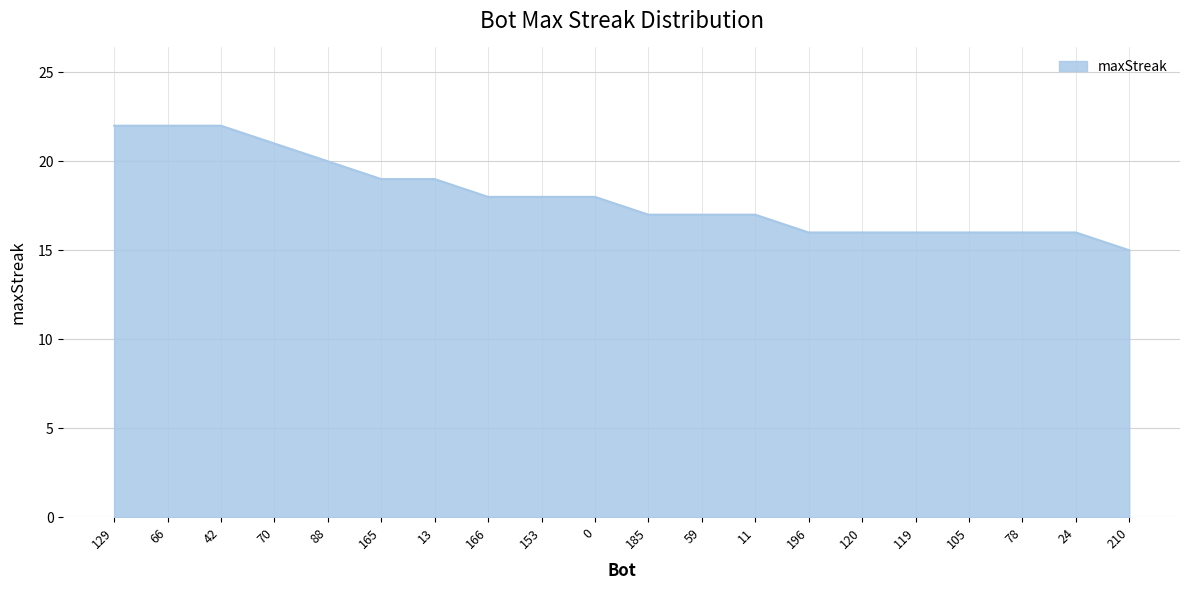

What is the ratio of the value at 70 to the value at 78?

1.3